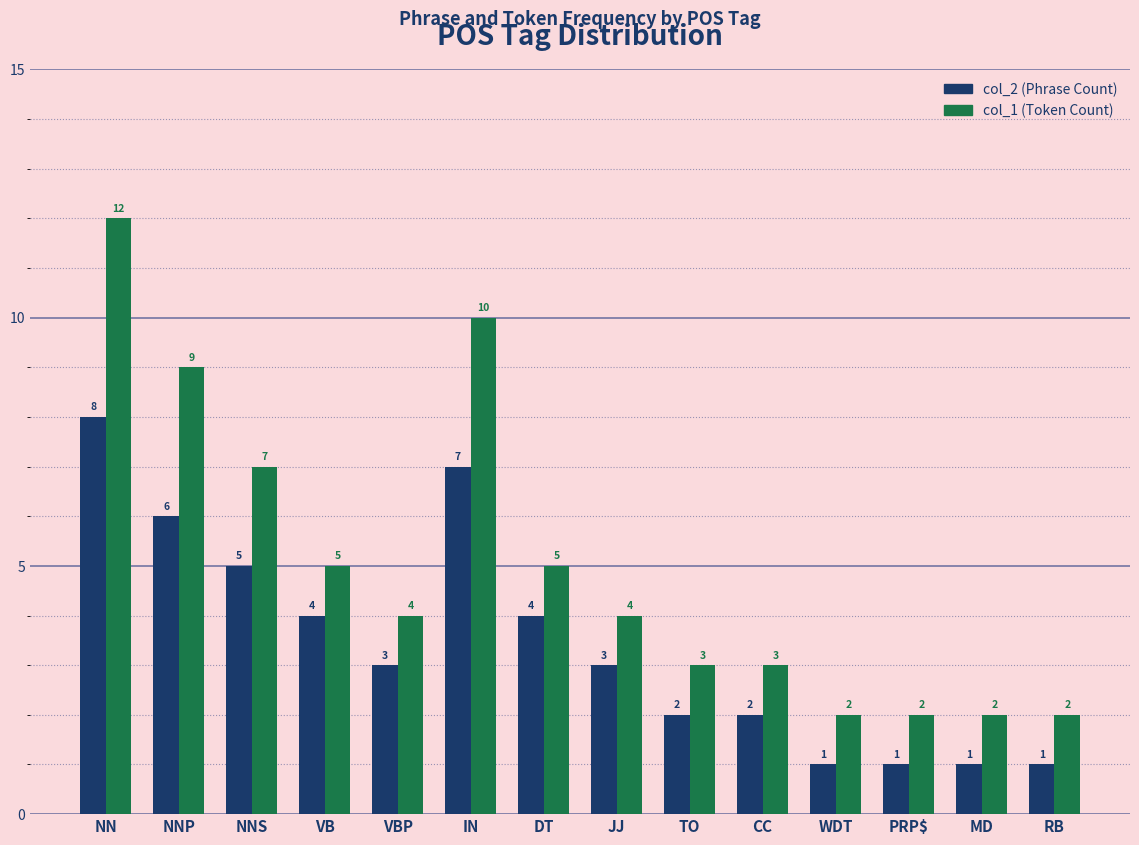

Reading left to right, extract all data points from this chart.

col_2 (Phrase Count): 8	6	5	4	3	7	4	3	2	2	1	1	1	1
col_1 (Token Count): 12	9	7	5	4	10	5	4	3	3	2	2	2	2